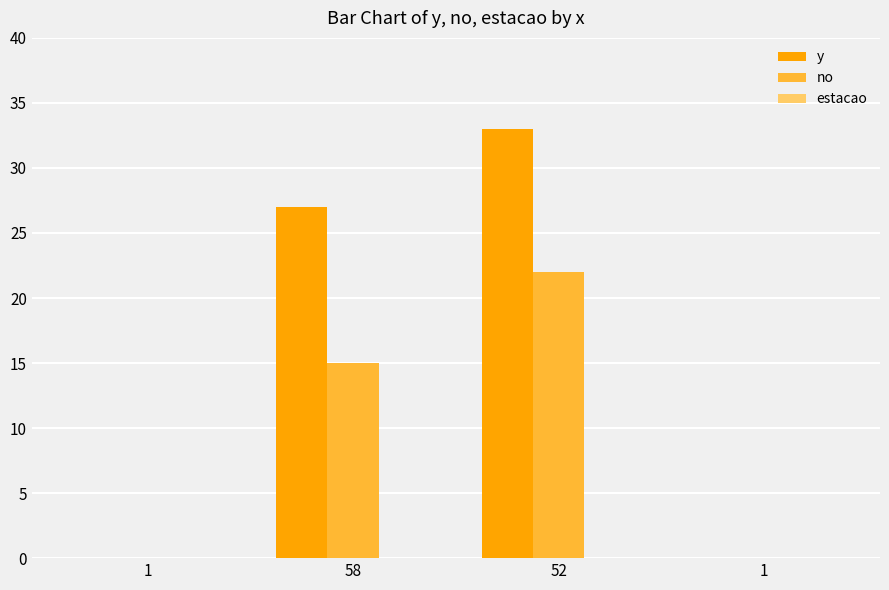

Is the value of no at 1 greater than the value of y at 1?

Yes